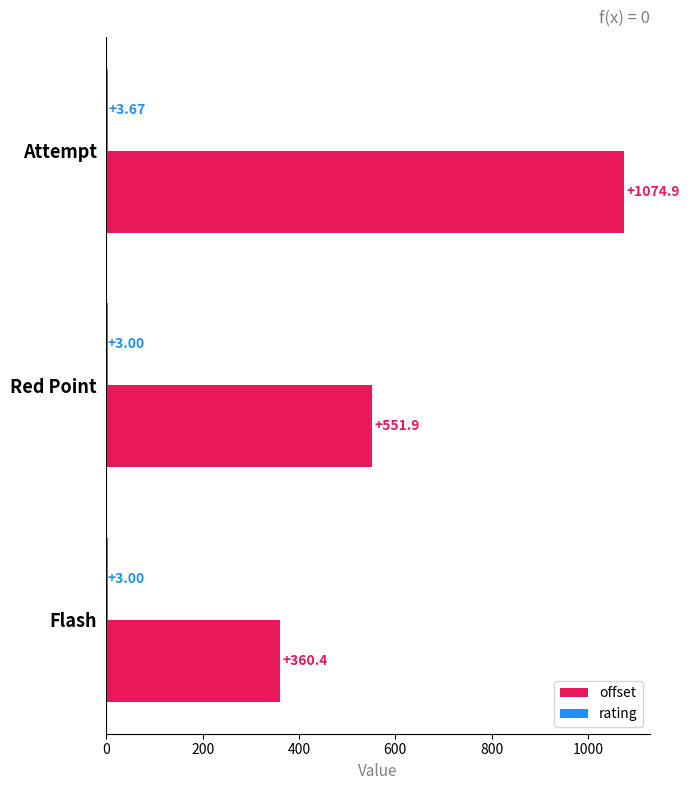

What is the total value across all series at Flash?

363.4